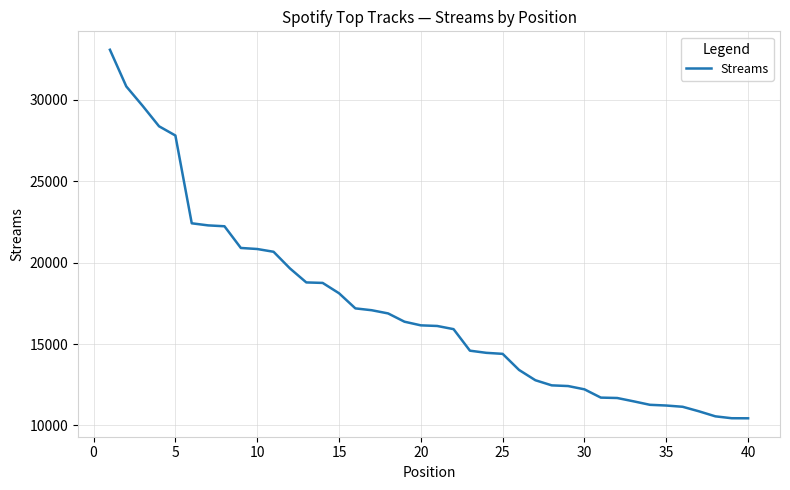

What is the sum of all values?

687593